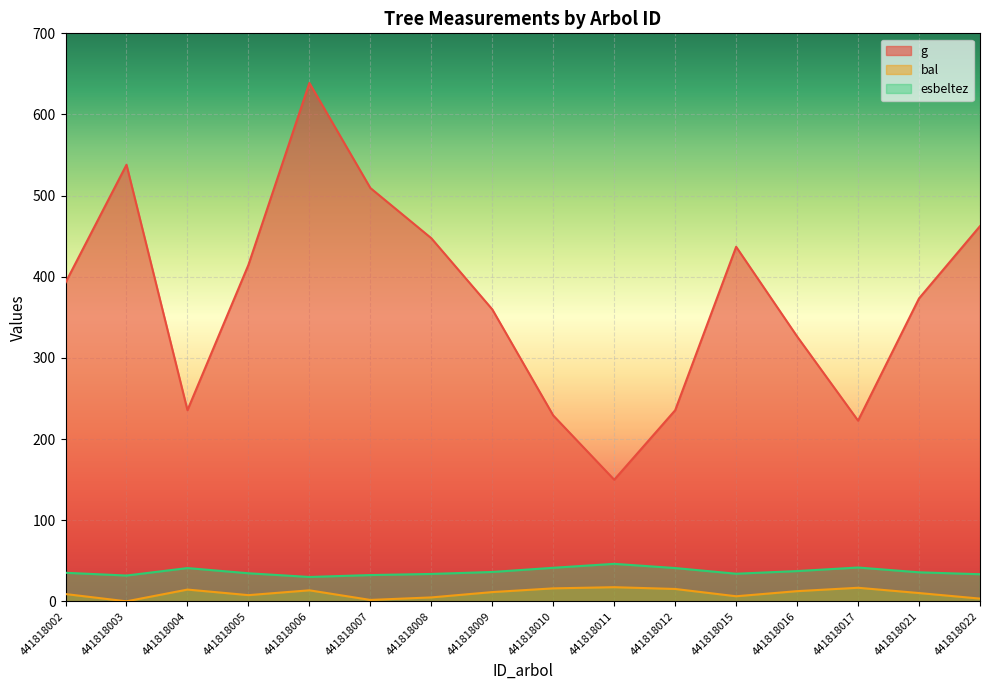

How many lines are shown in the chart?

3